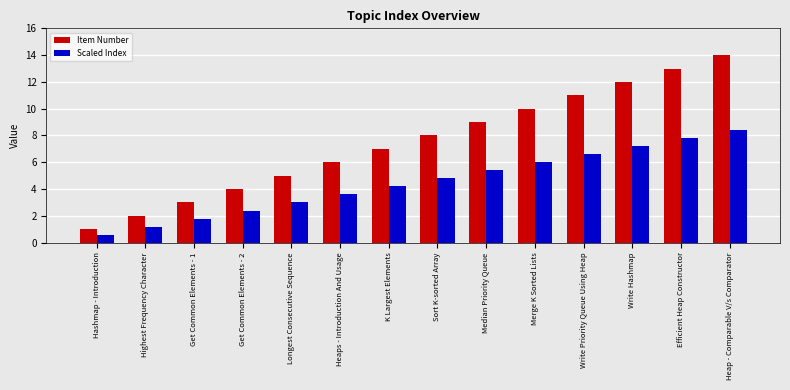

Reading right to left, what are all the values shown in this chart?

Item Number: 14.0	13.0	12.0	11.0	10.0	9.0	8.0	7.0	6.0	5.0	4.0	3.0	2.0	1.0
Scaled Index: 8.4	7.8	7.2	6.6	6.0	5.4	4.8	4.2	3.6	3.0	2.4	1.8	1.2	0.6